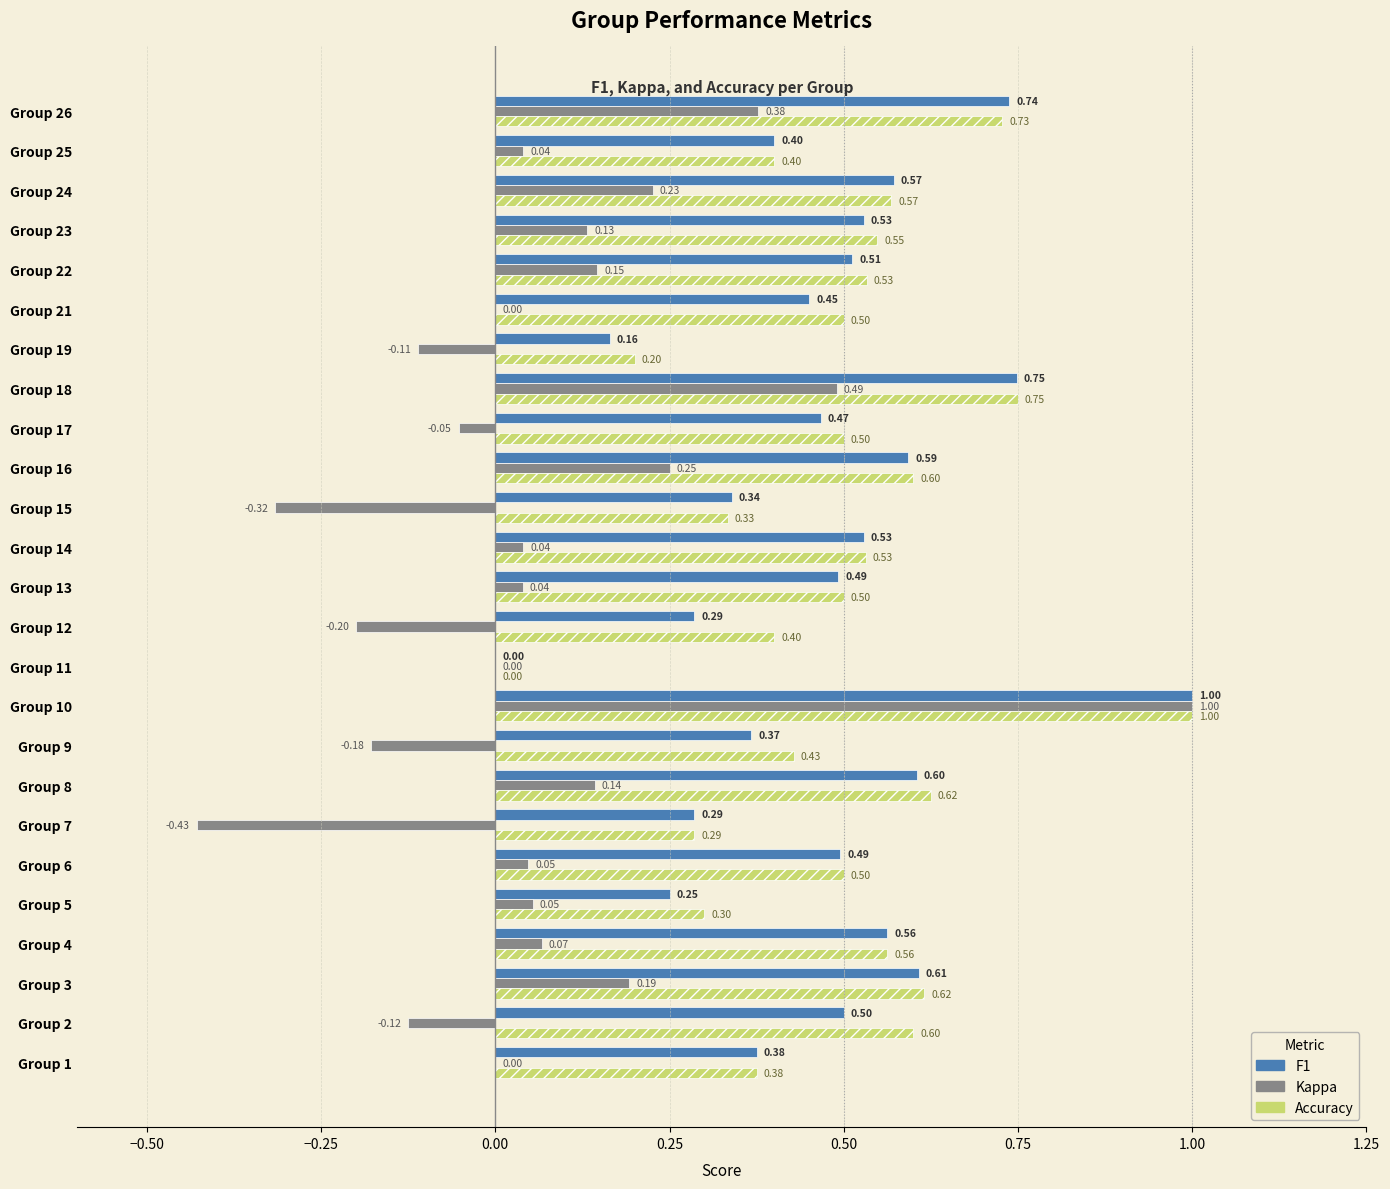

Between Group 12 and Group 25, which series saw the biggest shift?

Kappa